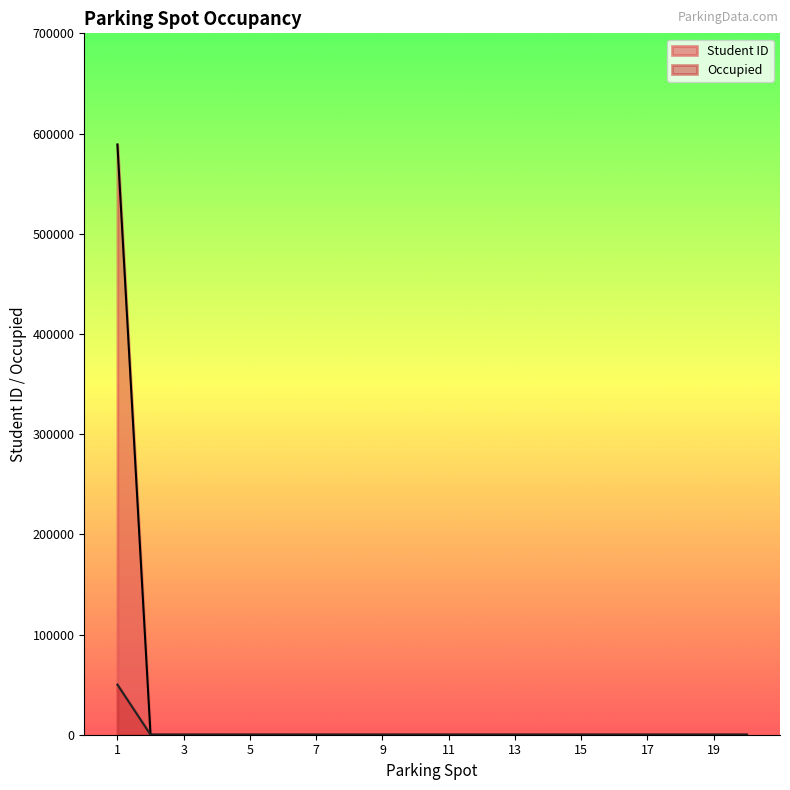

Between 8 and 10, which is larger?

8